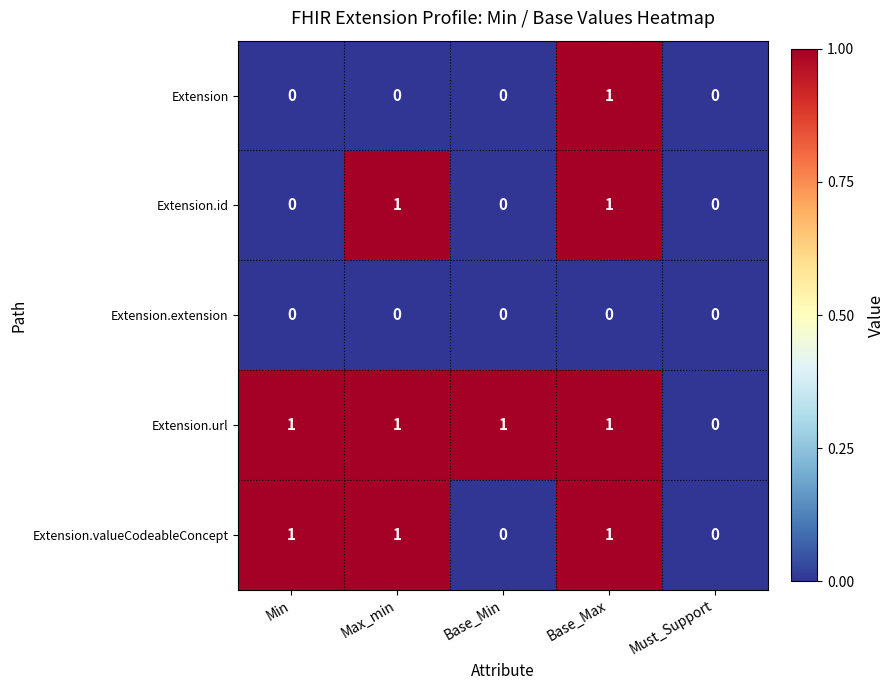

Reading left to right, extract all data points from this chart.

Extension: 0	0	0	1	0
Extension.id: 0	1	0	1	0
Extension.extension: 0	0	0	0	0
Extension.url: 1	1	1	1	0
Extension.valueCodeableConcept: 1	1	0	1	0